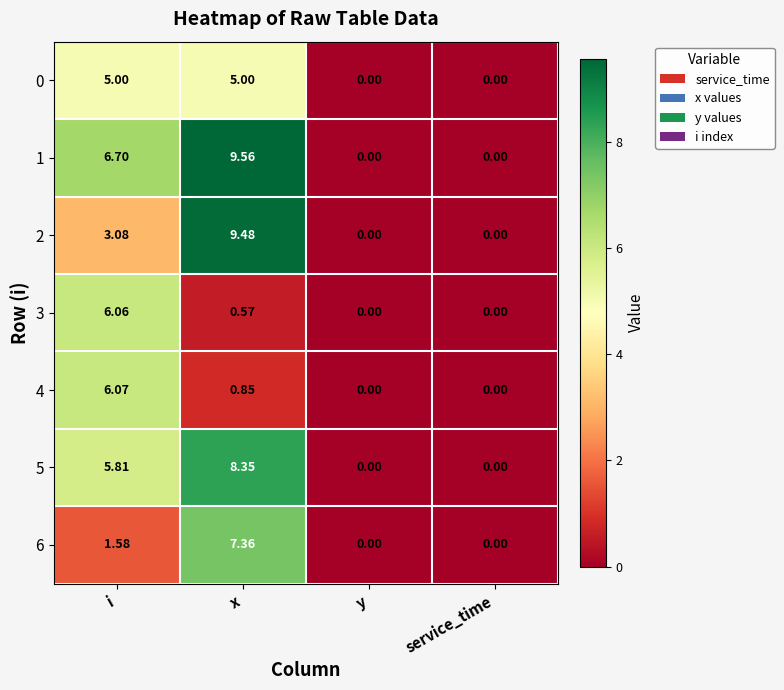

Which series has the largest total across all categories?

1